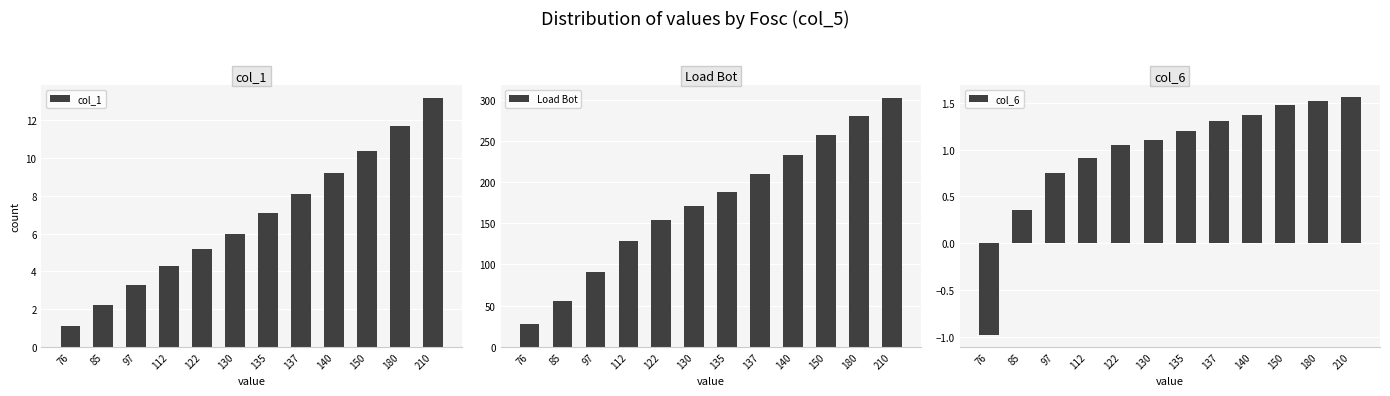

List the series in order of their peak value, lowest first.

col_6, col_1, Load Bot